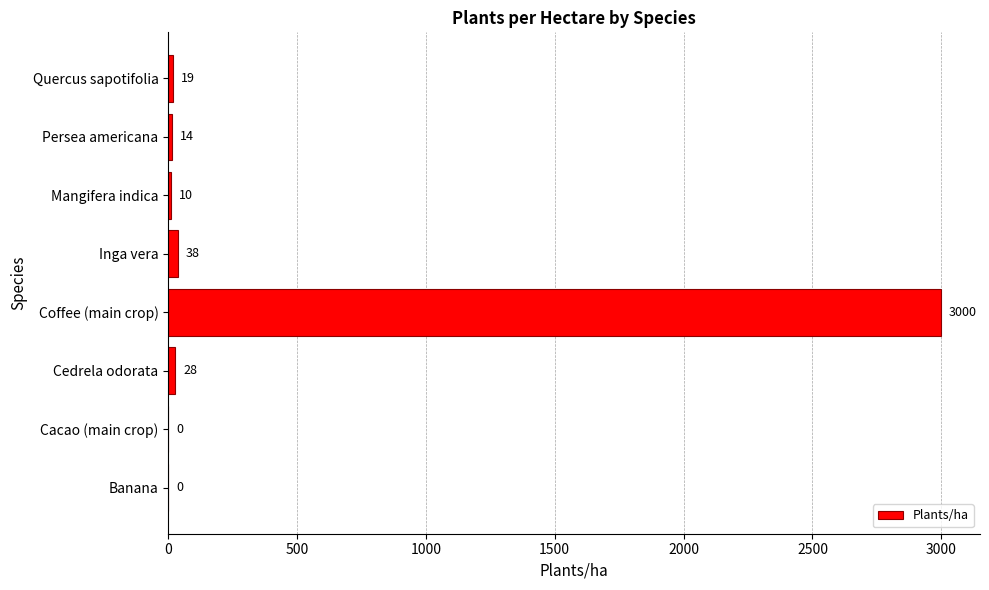

Between Banana and Cedrela odorata, which is larger?

Cedrela odorata